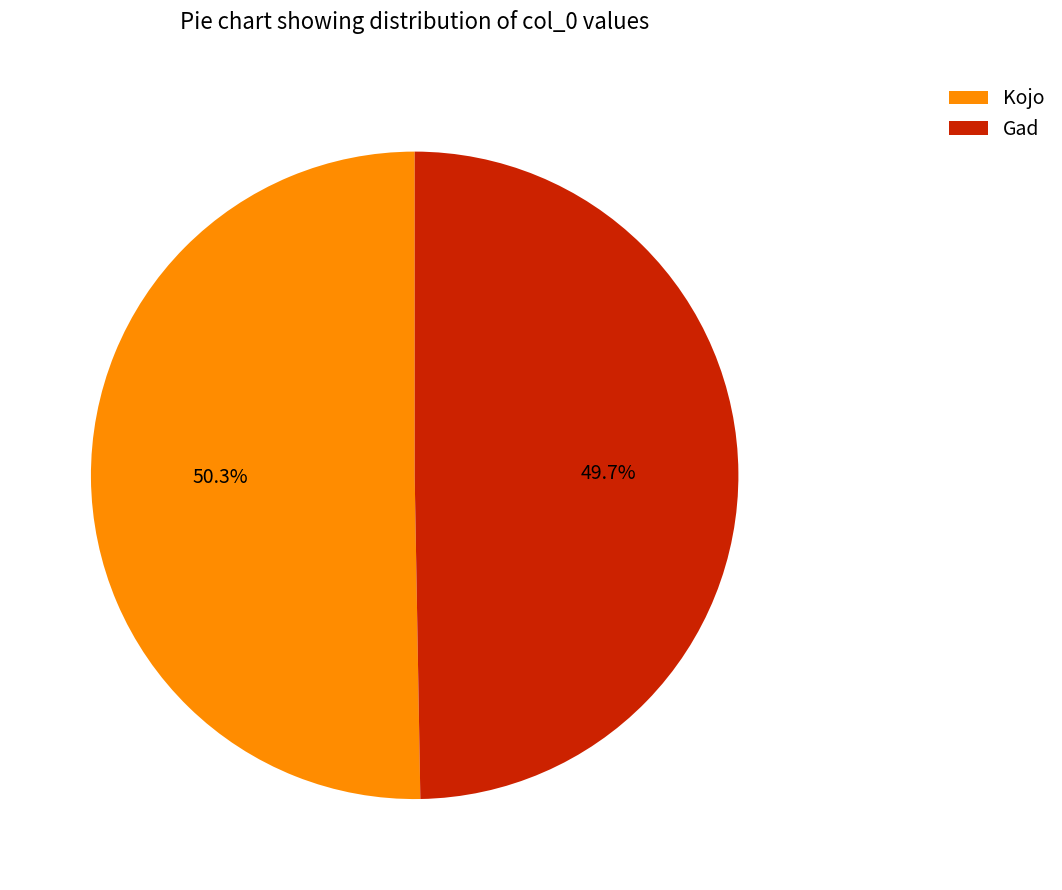

Count the number of slices in the pie.

2